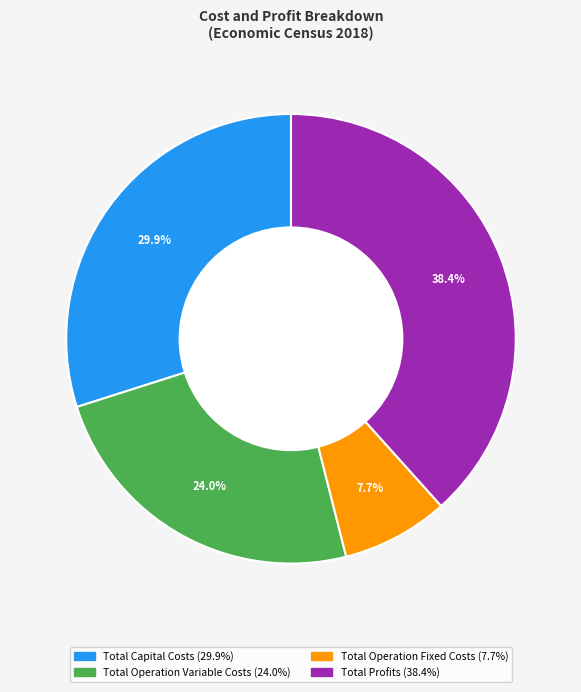

To the nearest percent, what percentage of the pie is Total Capital Costs?

30%